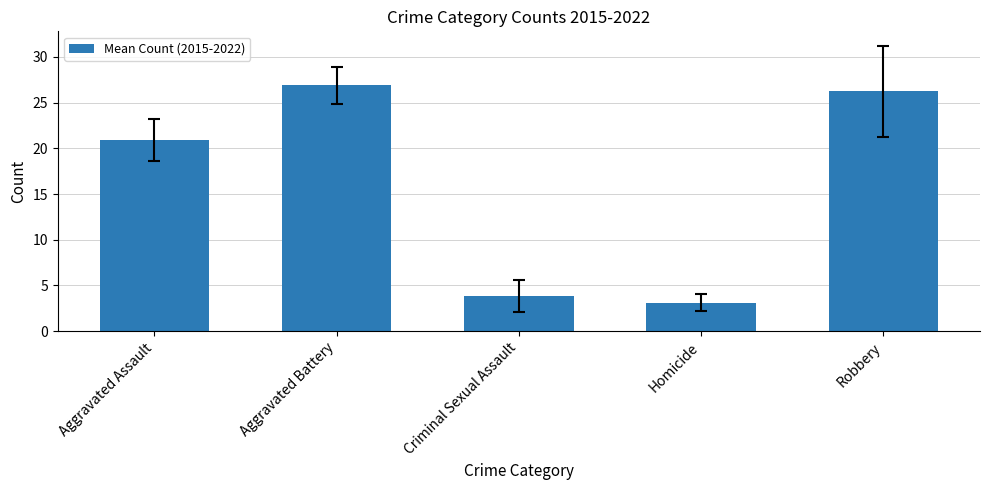

What is the difference between the second highest and minimum values?

23.1